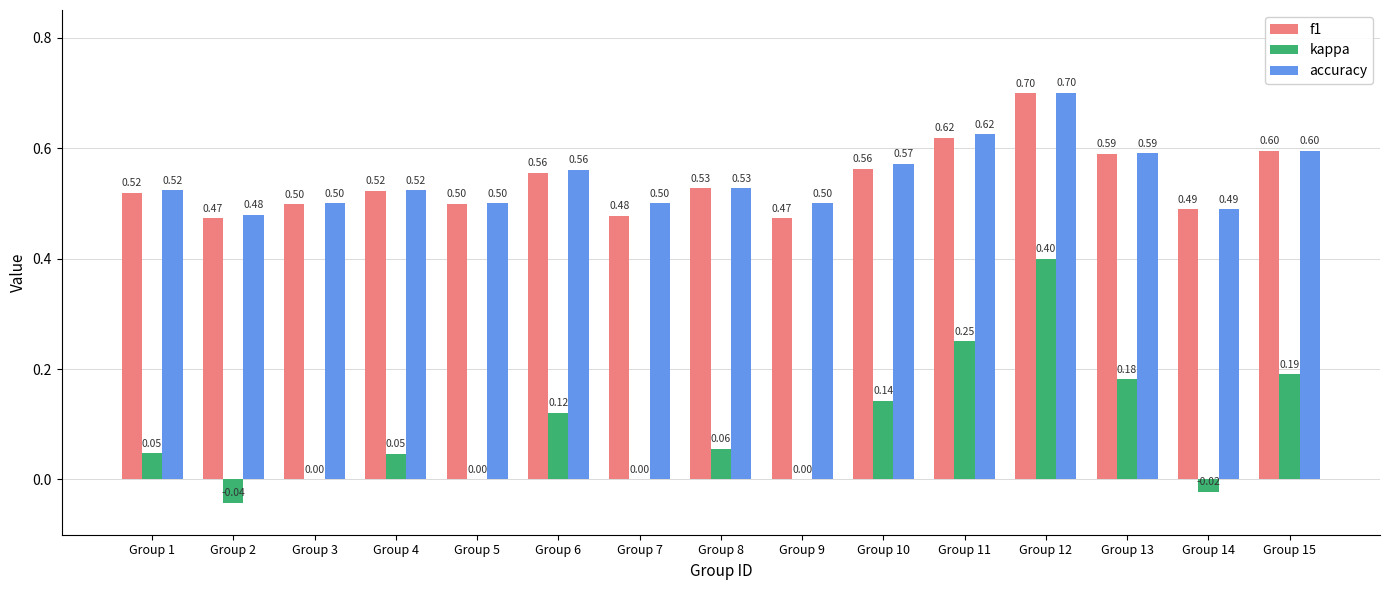

What is the maximum value shown in the chart?

0.7